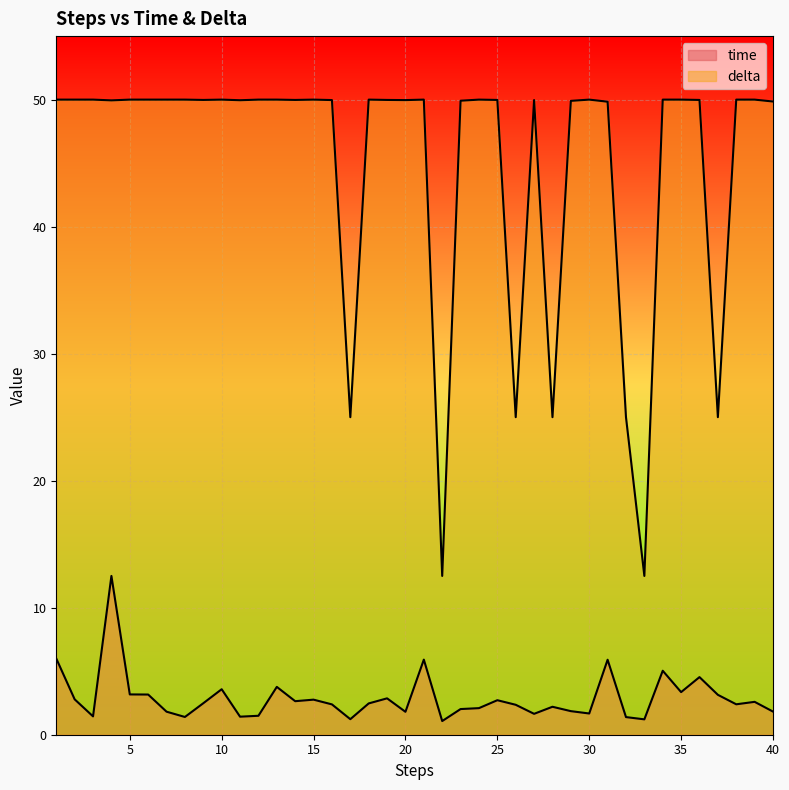

What is the value of the delta point at the 19th from the left?

50.0